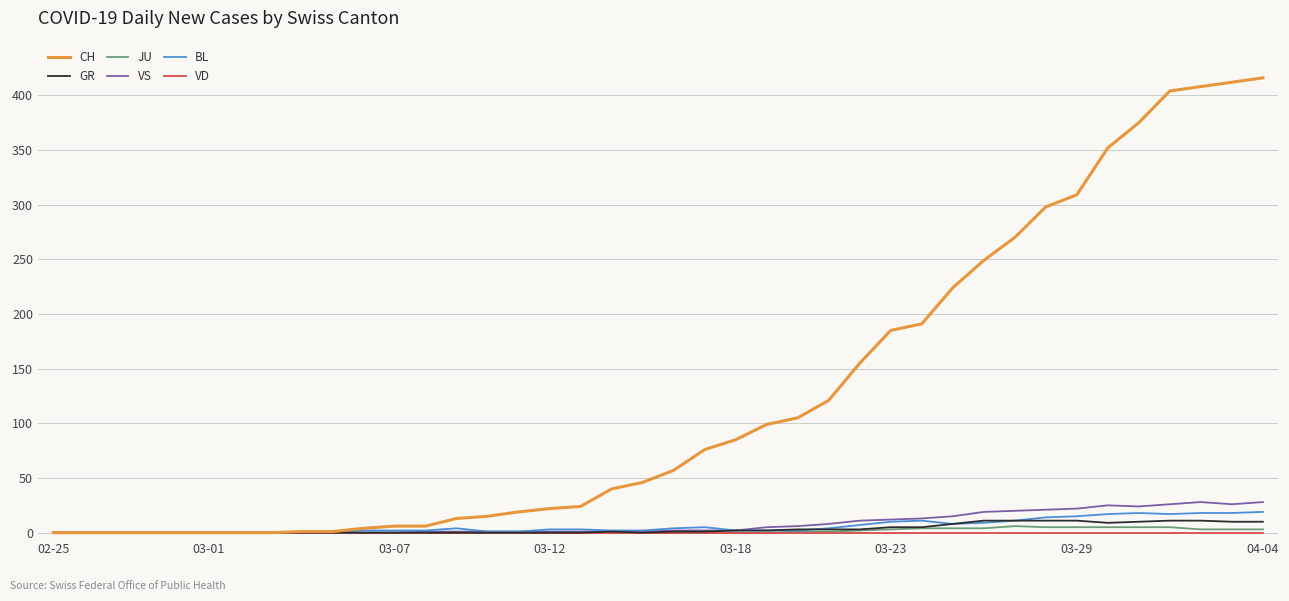

Count the number of categories in the chart.

40